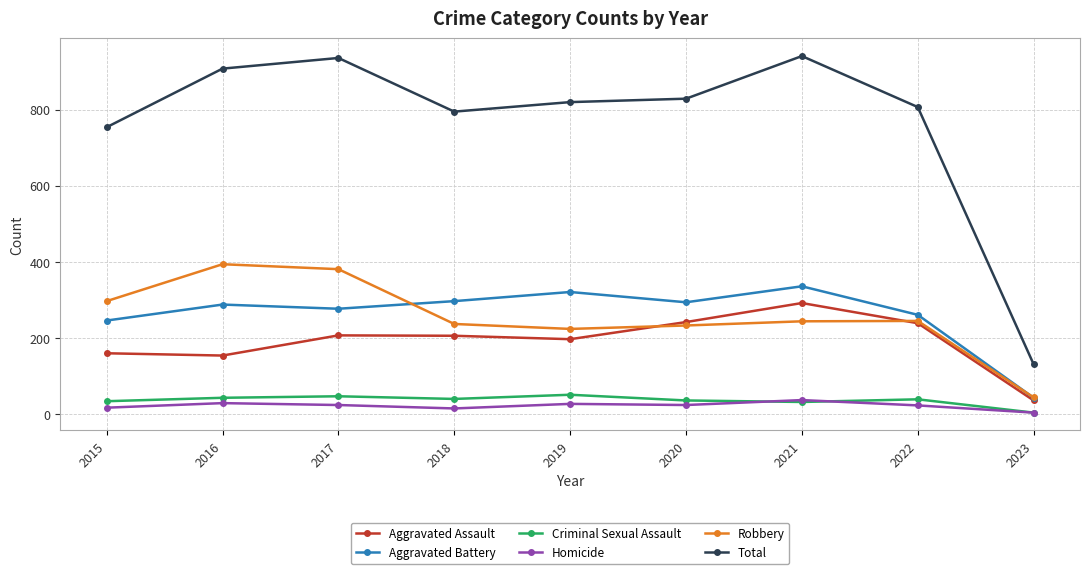

What is the sum of all Total values?

6921